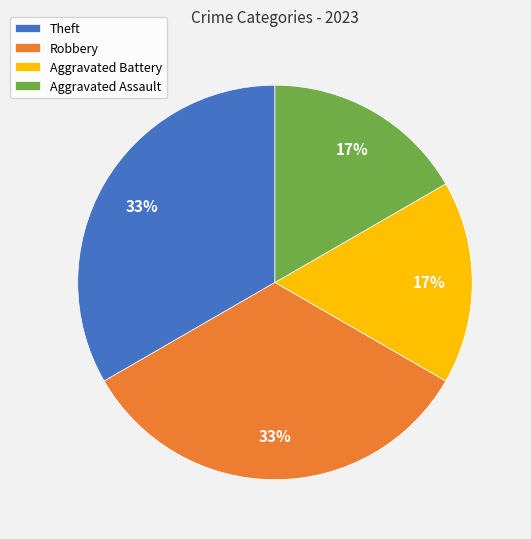

Does any single category account for the majority?

No